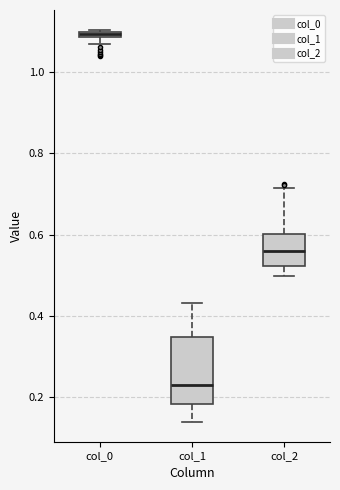

Comparing the boxes themselves (not the whiskers), which one is the tallest?

col_1